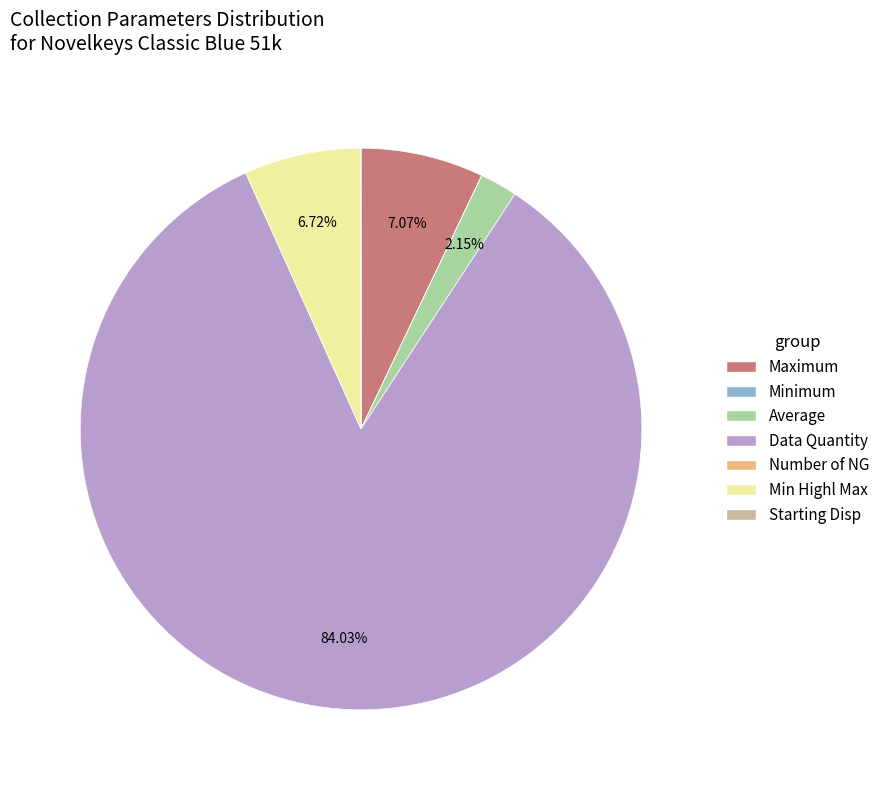

To the nearest percent, what is the difference between the Average and Maximum slice percentages?

5%